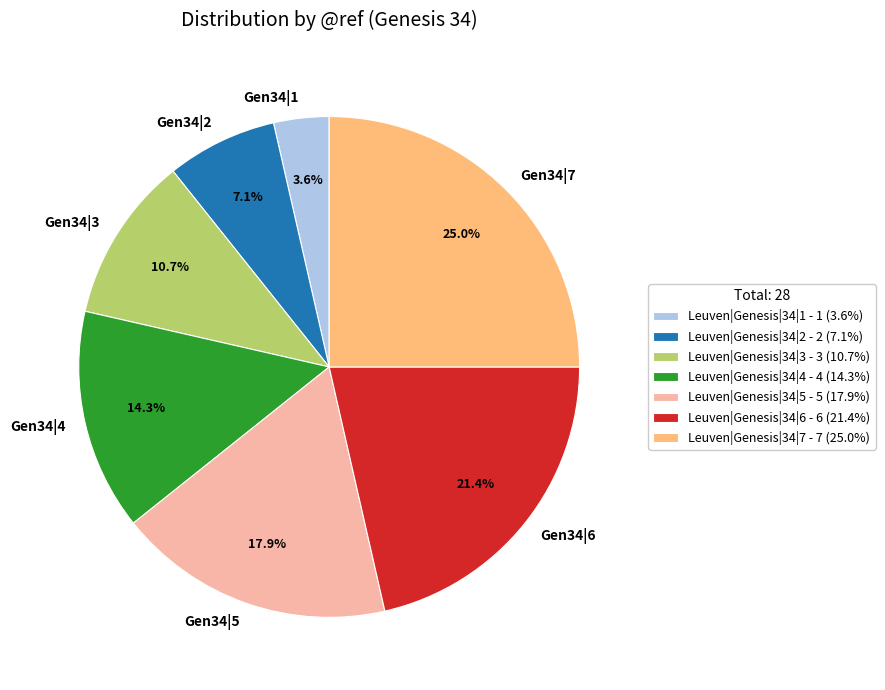

What is the total percentage of Leuven|Genesis|34|2 and Leuven|Genesis|34|1?

10.7%